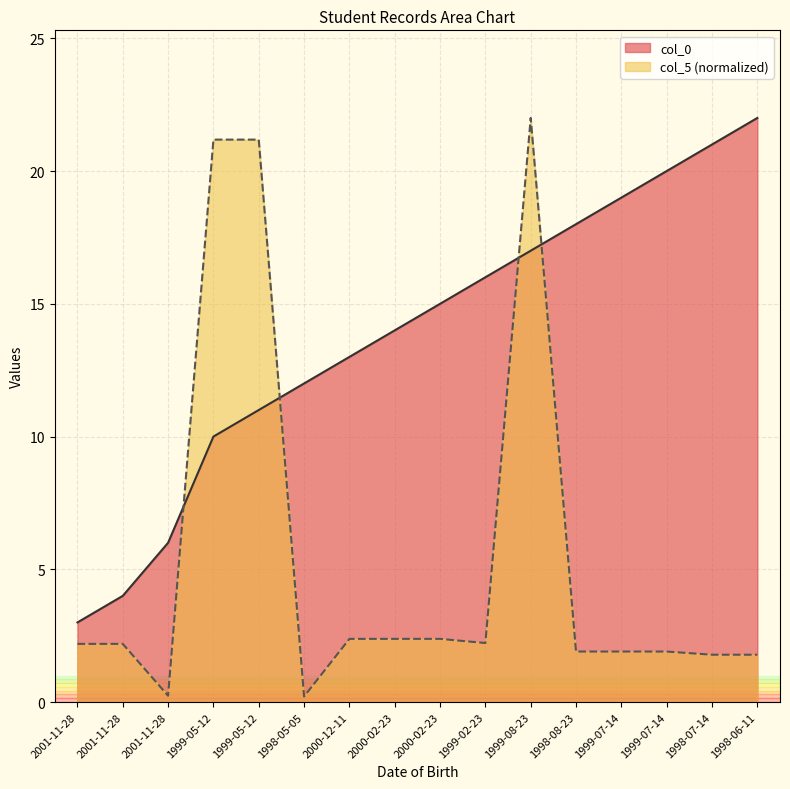

Rank the series at 2001-11-28 from lowest to highest value.

col_5_scaled, col_0